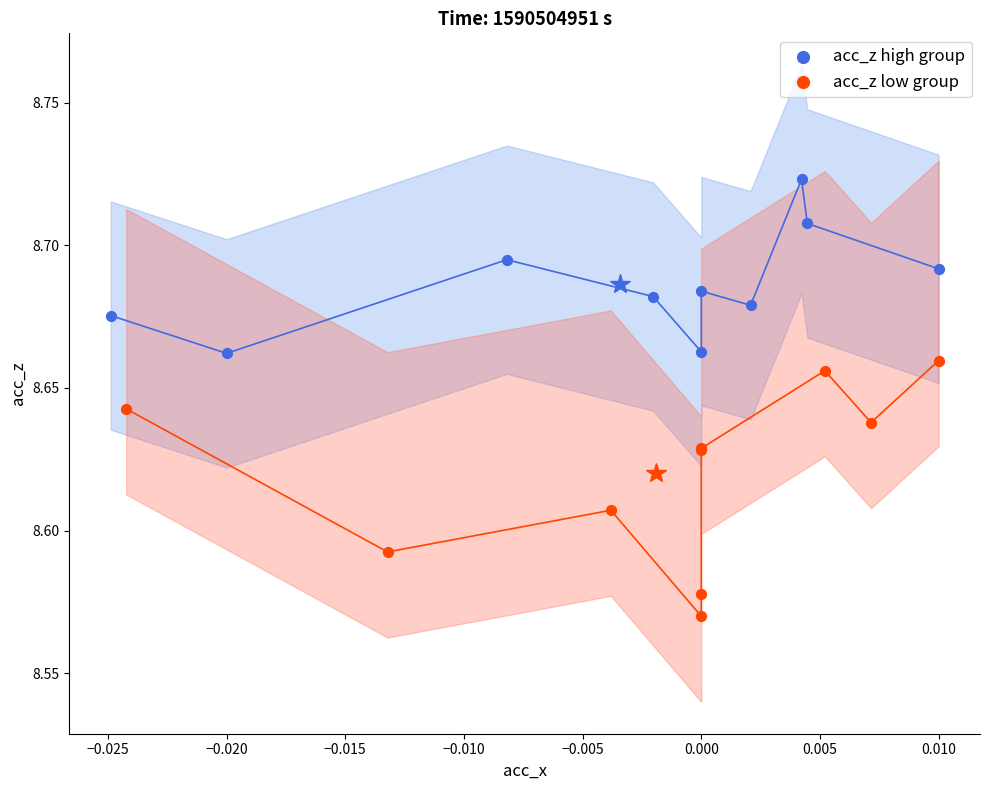

What are all the series names shown in the legend?

acc_z high group, acc_z low group